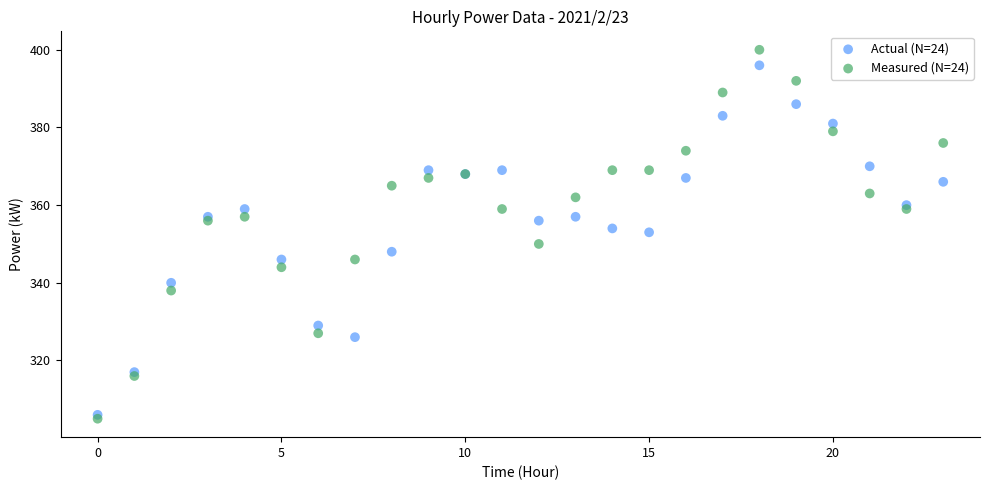

Which series contains the highest Y value?

Measured (N=24)